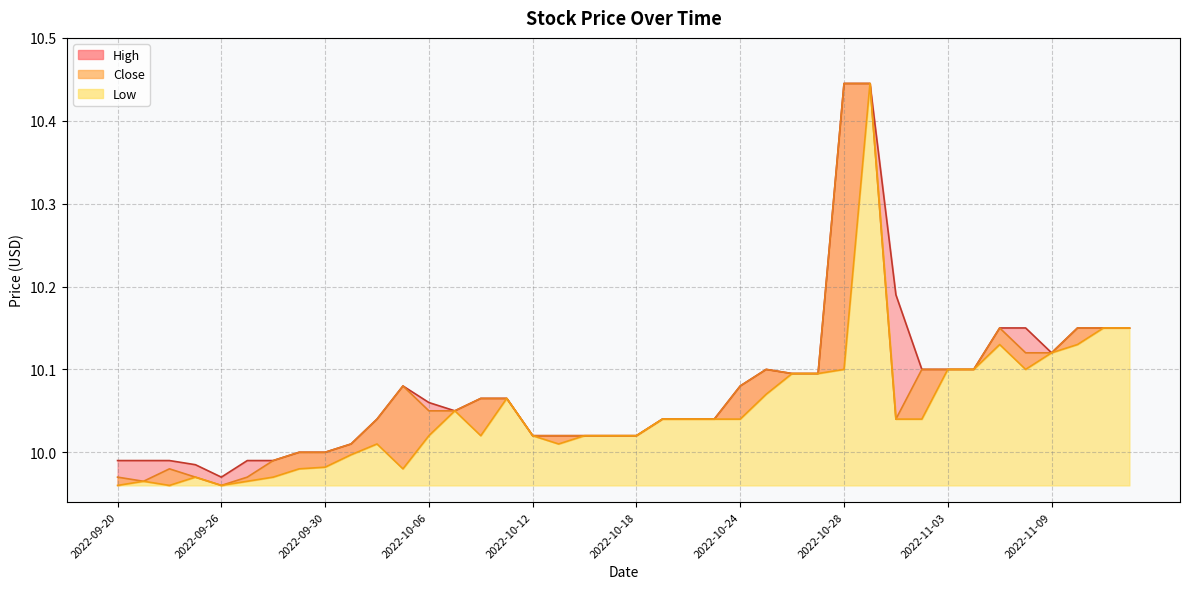

What is the value of the Close point at the 4th from the left?

10.0